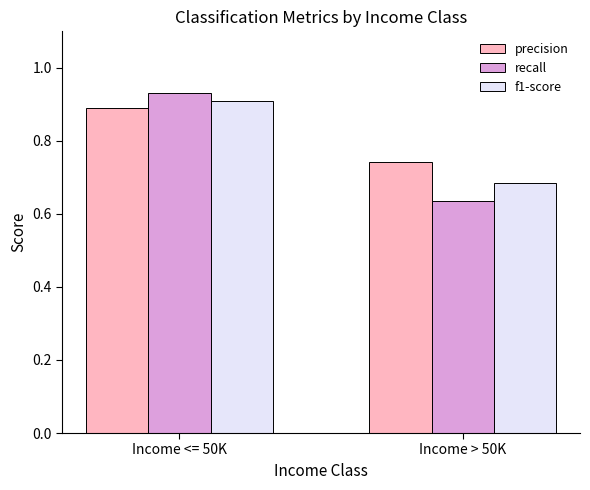

Rank the series by their maximum value, from highest to lowest.

recall, f1-score, precision